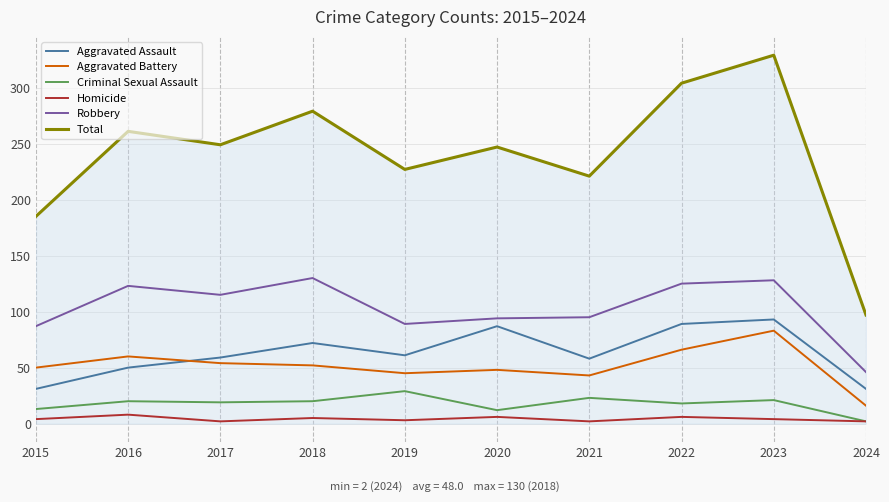

How many interior local peaks does the Total series have?

4